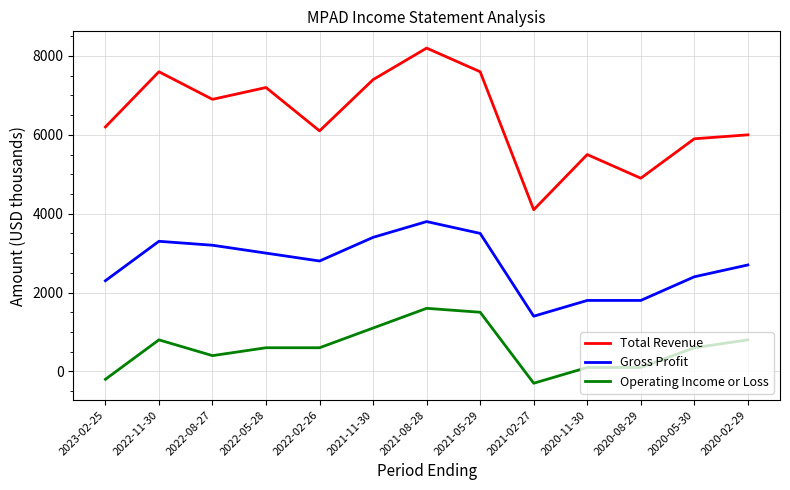

What is the sum of the Operating Income or Loss values at 2022-05-28 and 2021-11-30?

1700